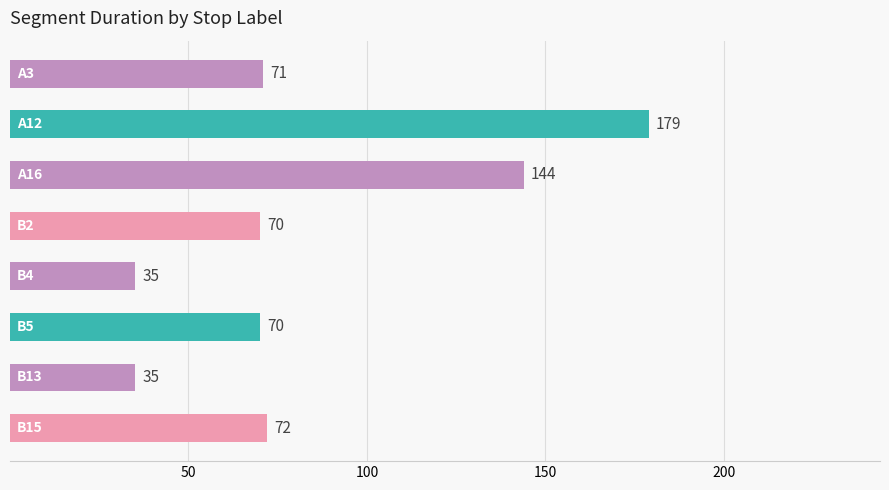

What is the greatest value displayed?

179